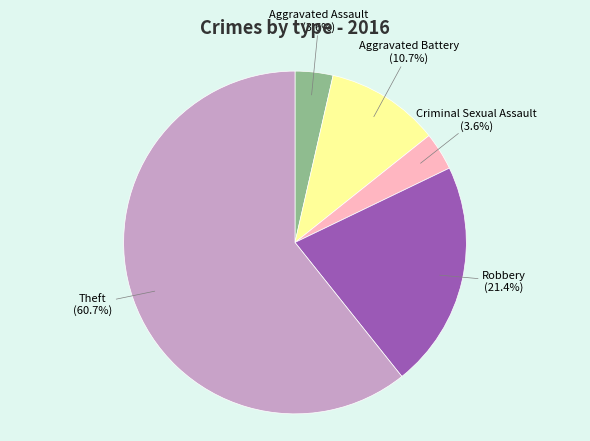

Count the number of slices in the pie.

5